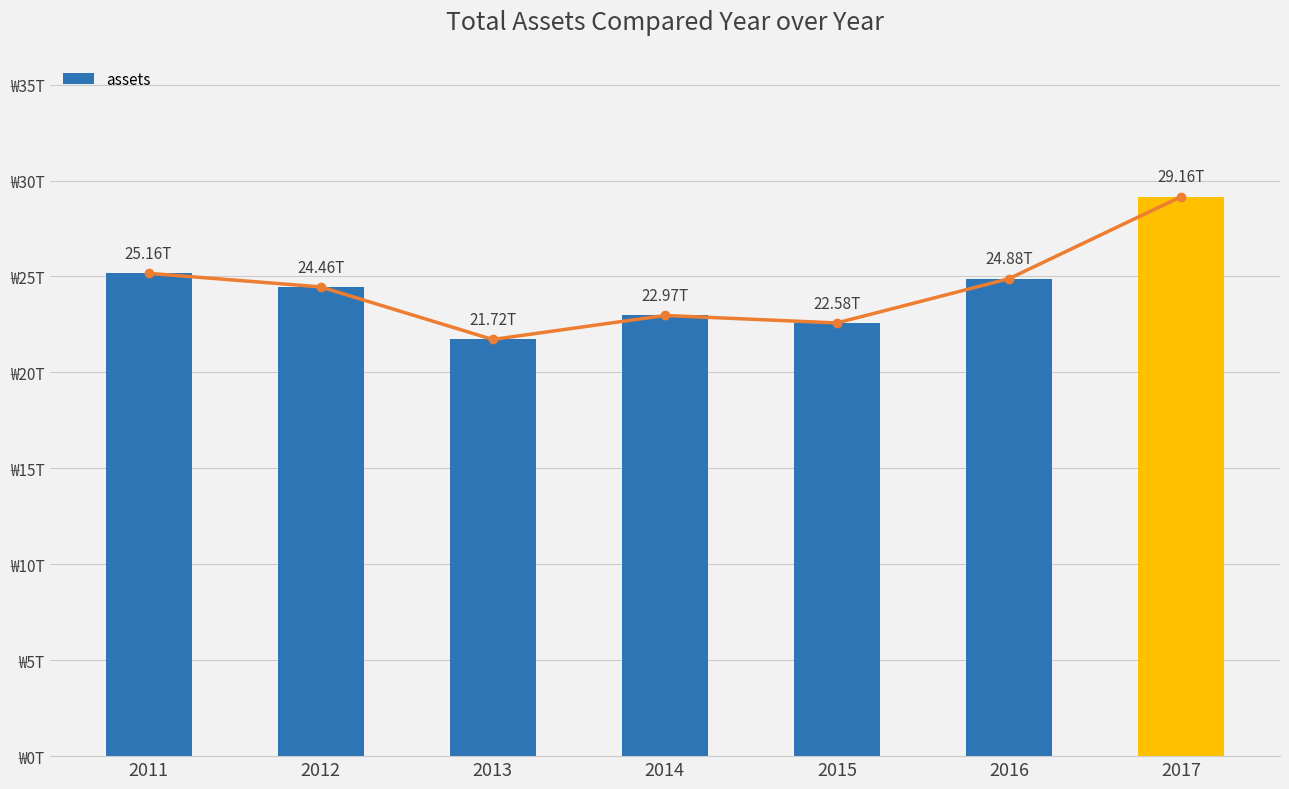

How many values exceed 24455511000000?

3